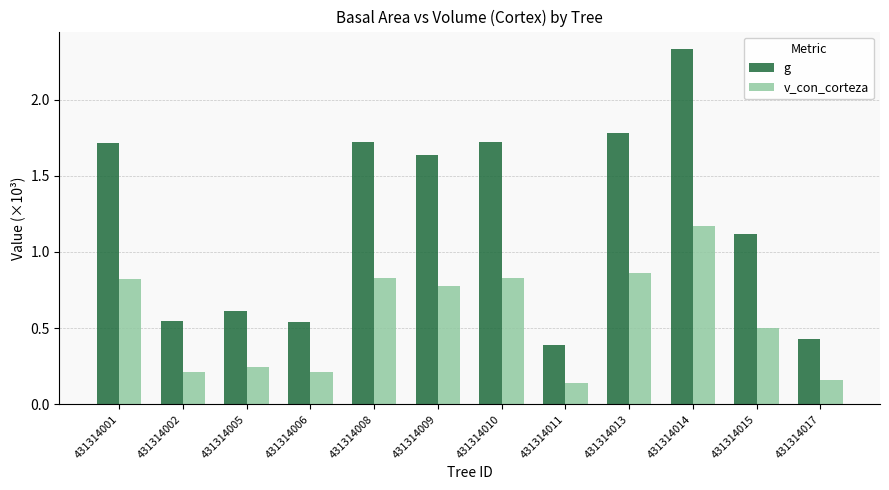

True or false: v_con_corteza has a value of 0.8 at 431314015.

False